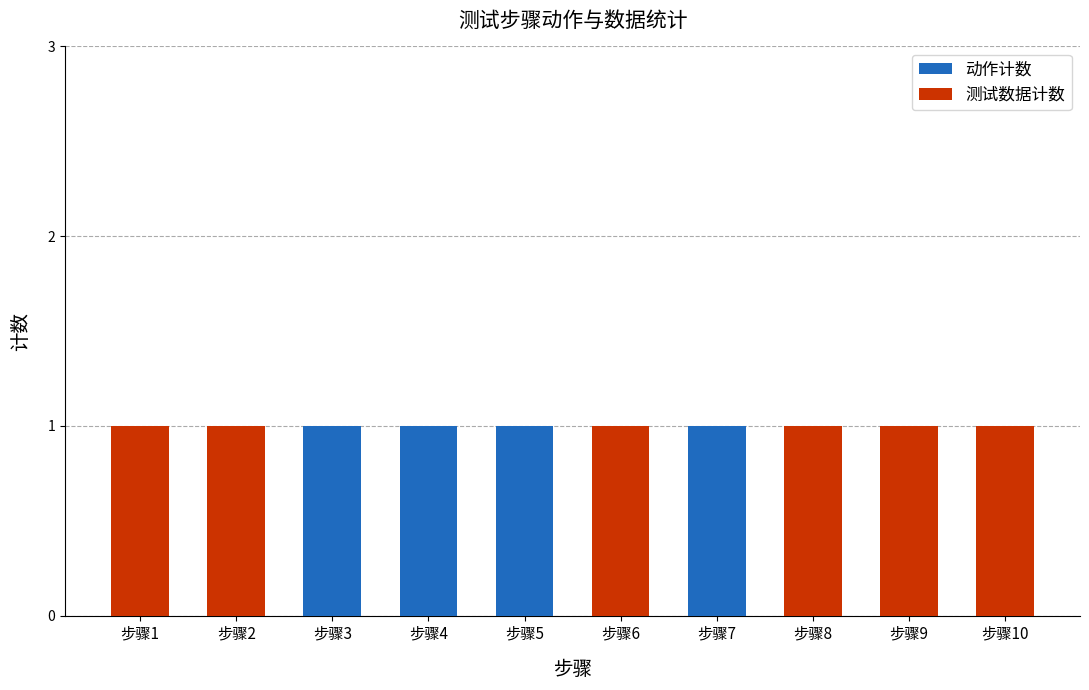

How many data points in 测试数据计数 are less than 1?

4